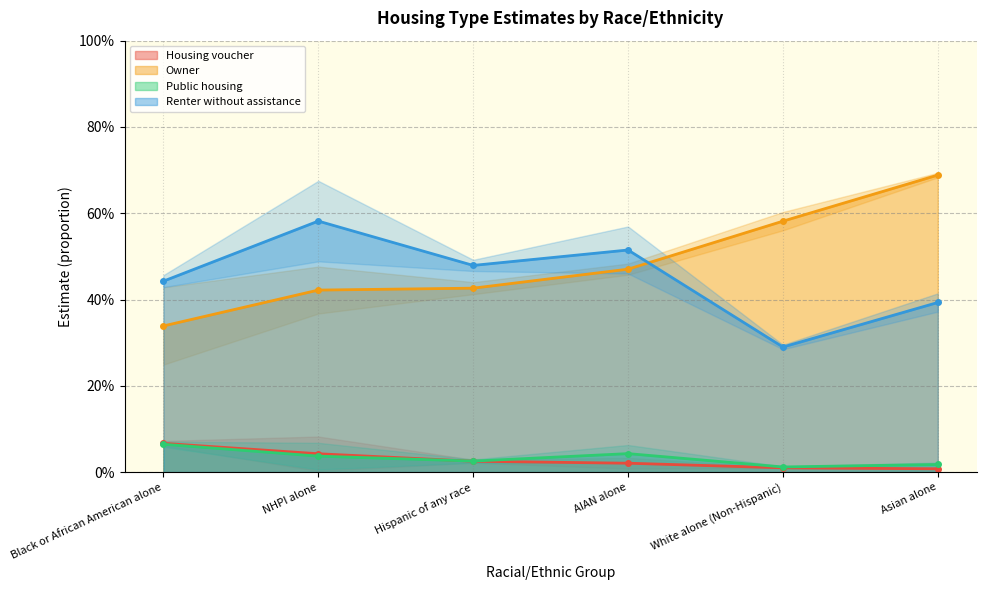

Which series has the largest total across all categories?

Owner